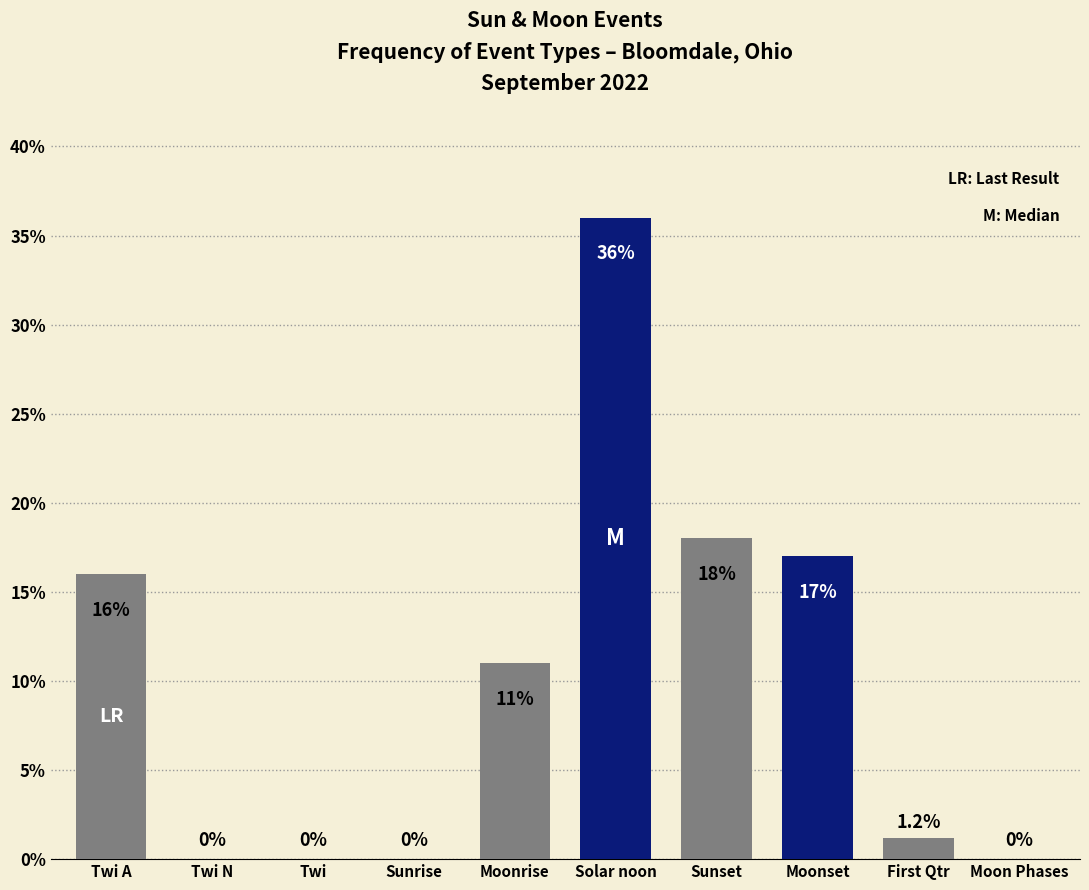

Reading right to left, transcribe all the data shown in this chart.

Moon Phases=0.0	First Qtr=1.2	Moonset=17.0	Sunset=18.0	Solar noon=36.0	Moonrise=11.0	Sunrise=0.0	Twi=0.0	Twi N=0.0	Twi A=16.0